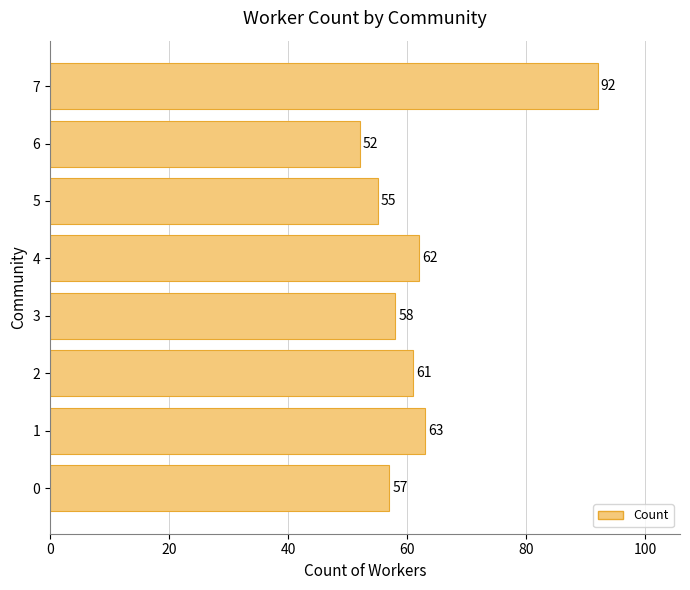

Between 4 and 6, which is larger?

4